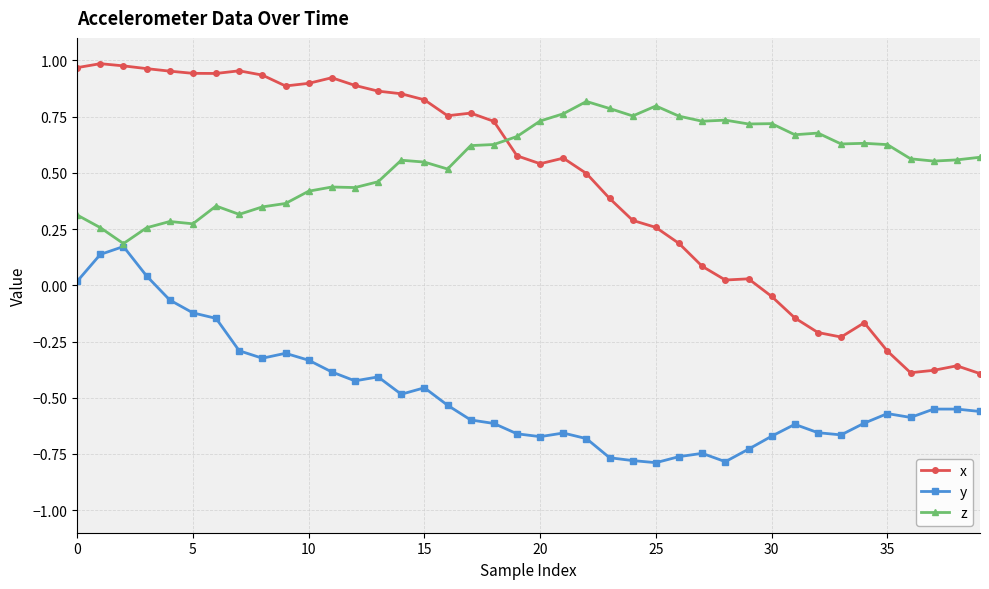

List the series in order of their peak value, lowest first.

y, z, x